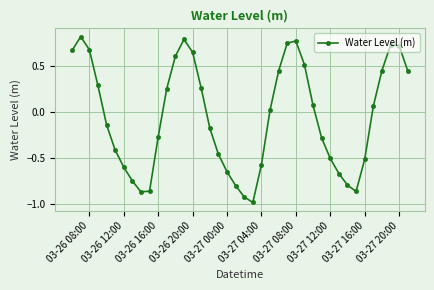

What is the minimum value shown in the chart?

-1.0